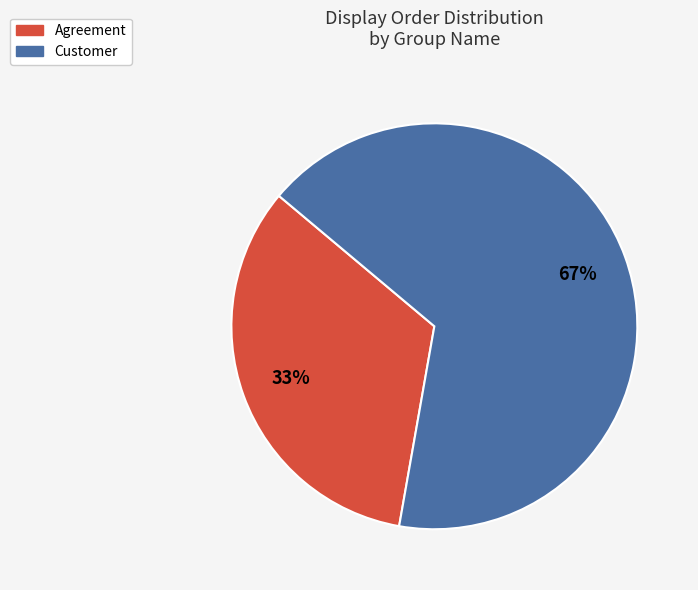

Is it true that Customer is 67% of the pie?

True